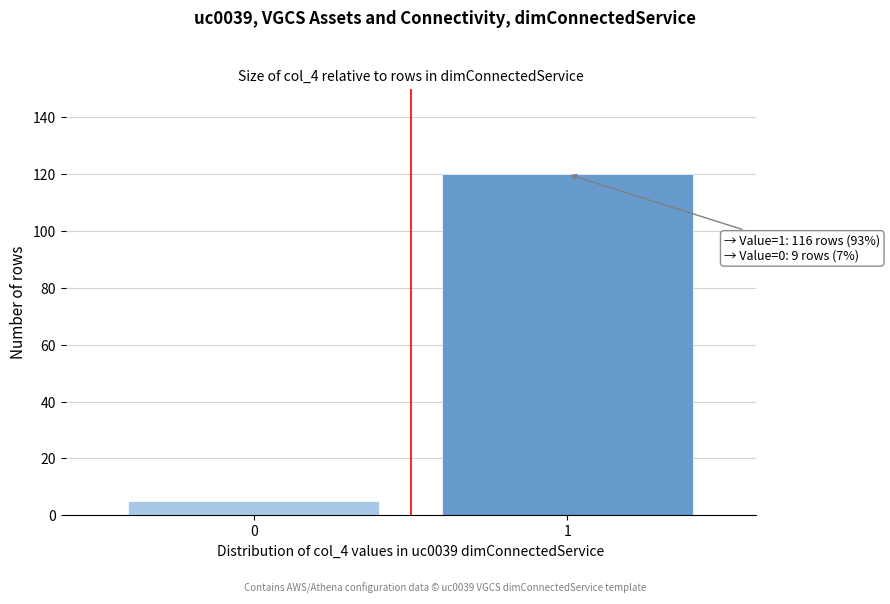

Reading left to right, what are all the values shown in this chart?

0=5	1=120